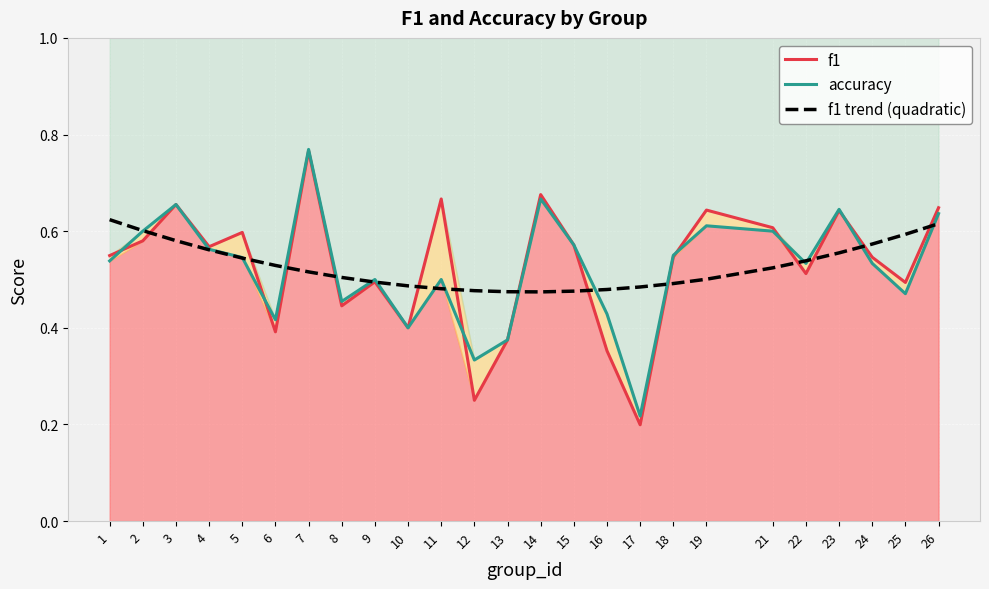

At which category does f1 reach its first local valley?

4